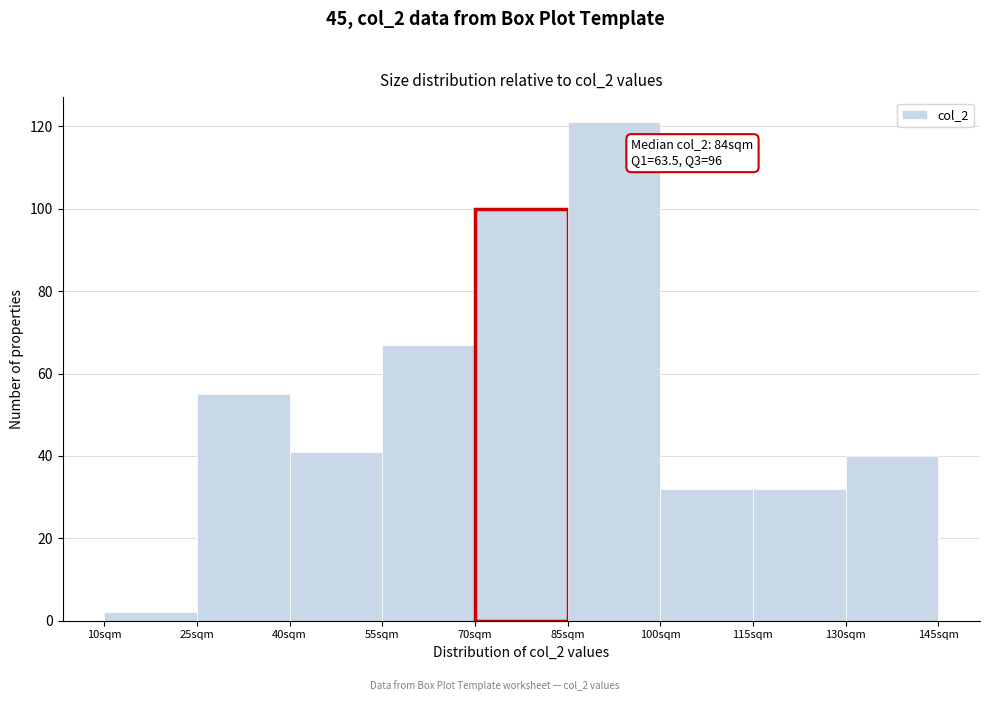

Which range on the x-axis has the tallest bar?

85 to 100